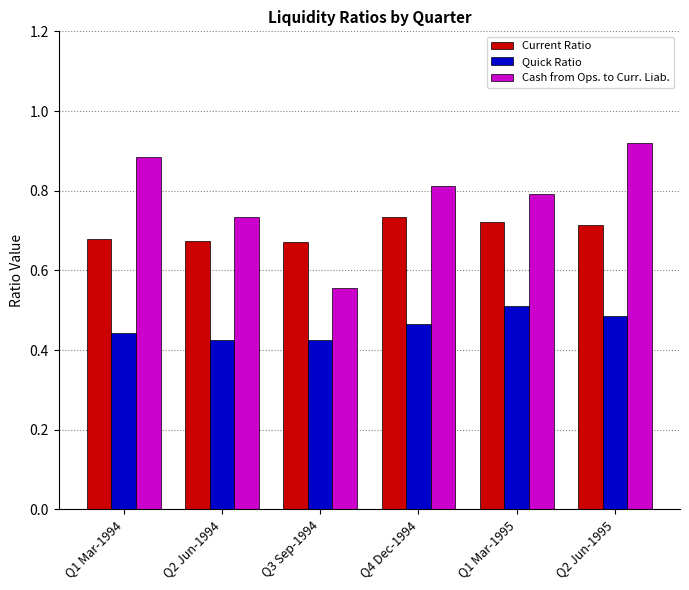

Which series has the largest total across all categories?

Cash from Ops. to Curr. Liab.